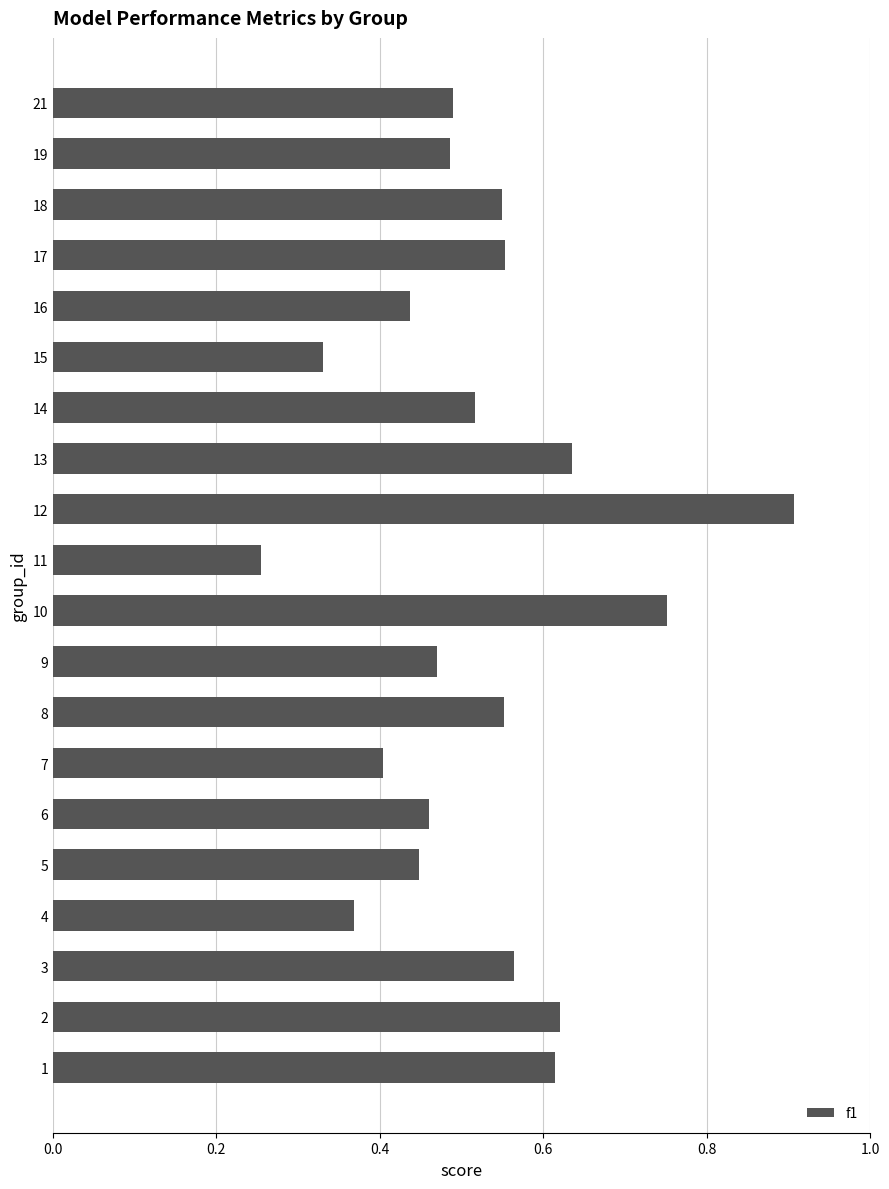

Does the chart contain any negative values?

No